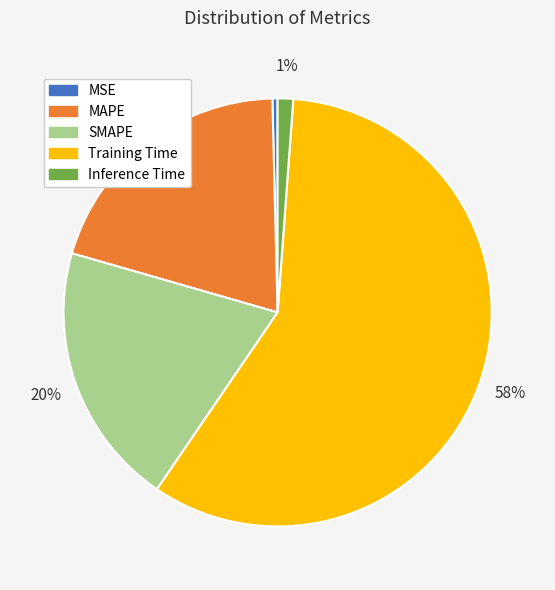

What percentage is the SMAPE slice, to the nearest percent?

20%